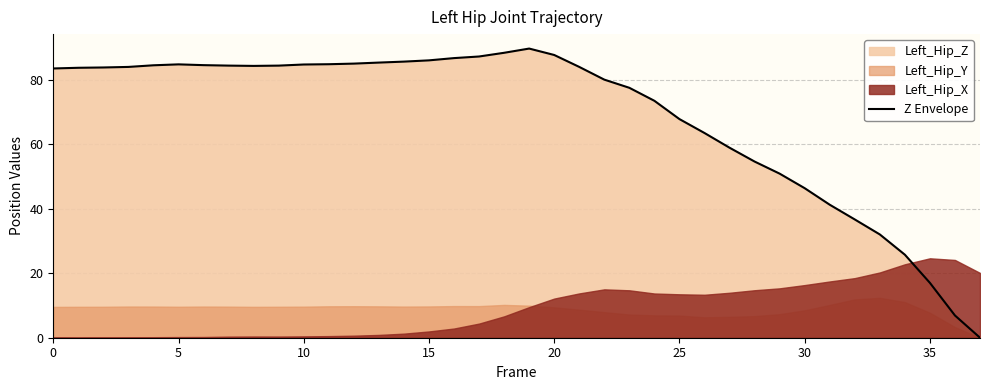

The chart shows a value of 42.0 at 11. True or false?

False